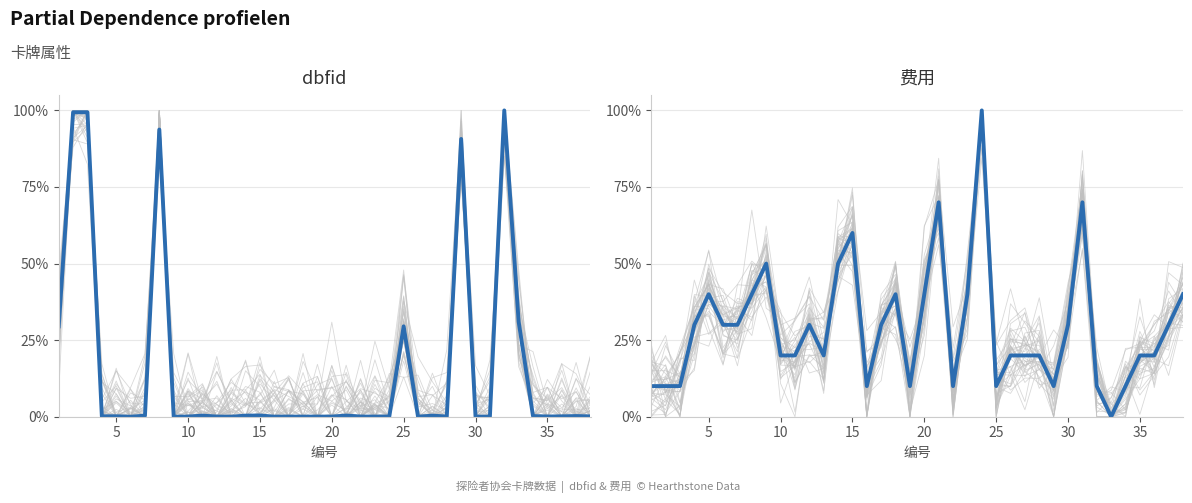

True or false: 费用 and dbfid intersect in this chart.

True